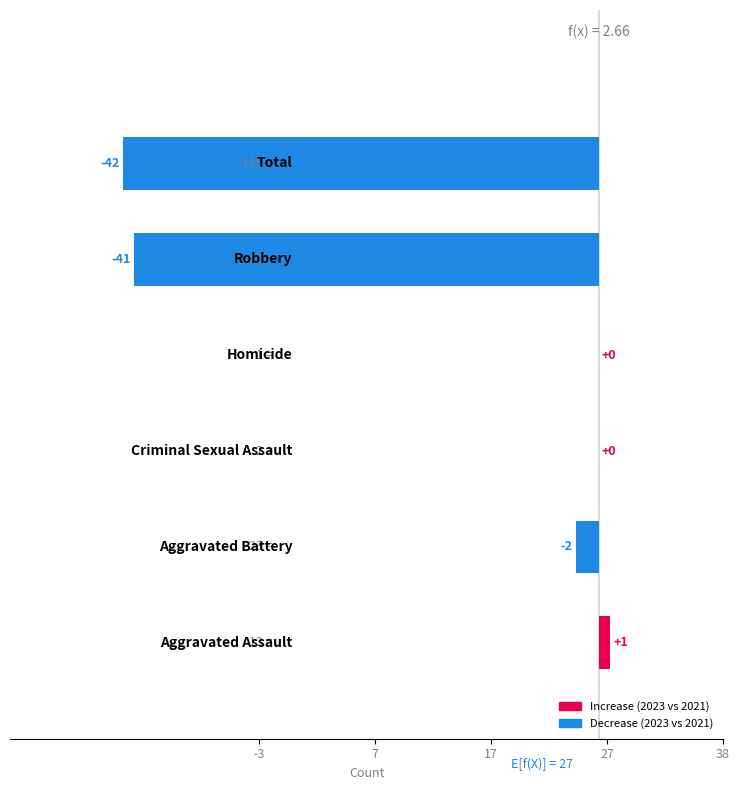

True or false: the data shows 1 at -3.

True